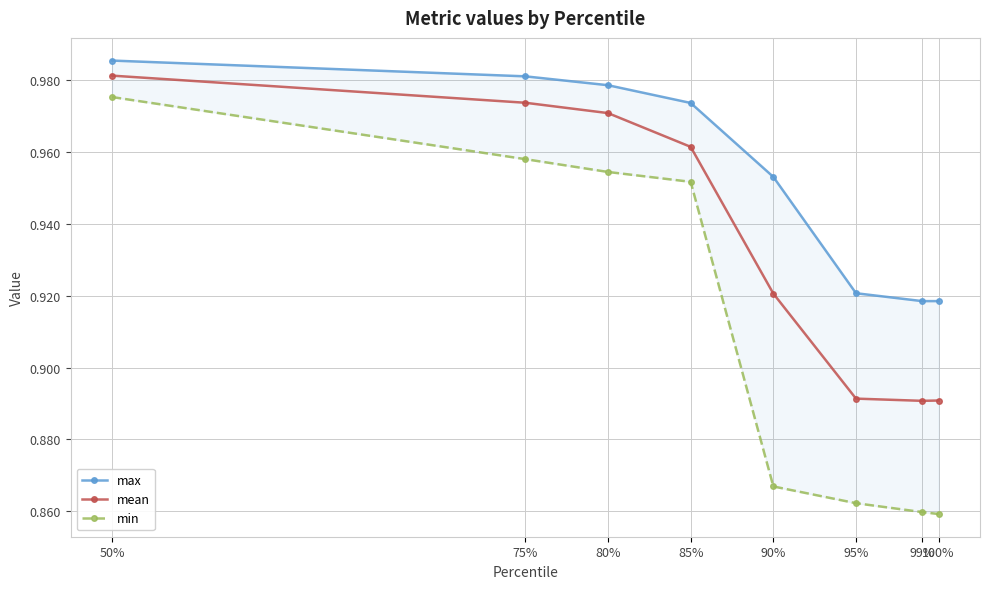

How many mean values are between 0 and 1?

8